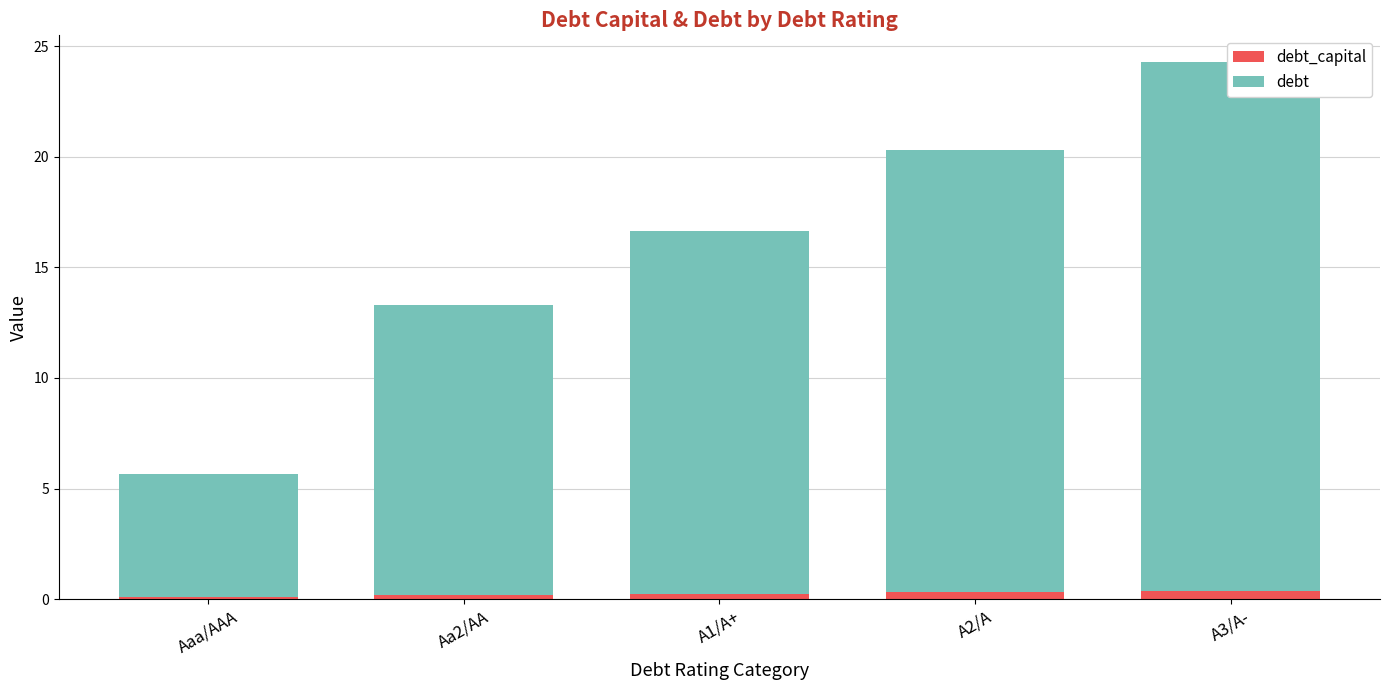

Where is debt nearest to the value 14?

Aa2/AA